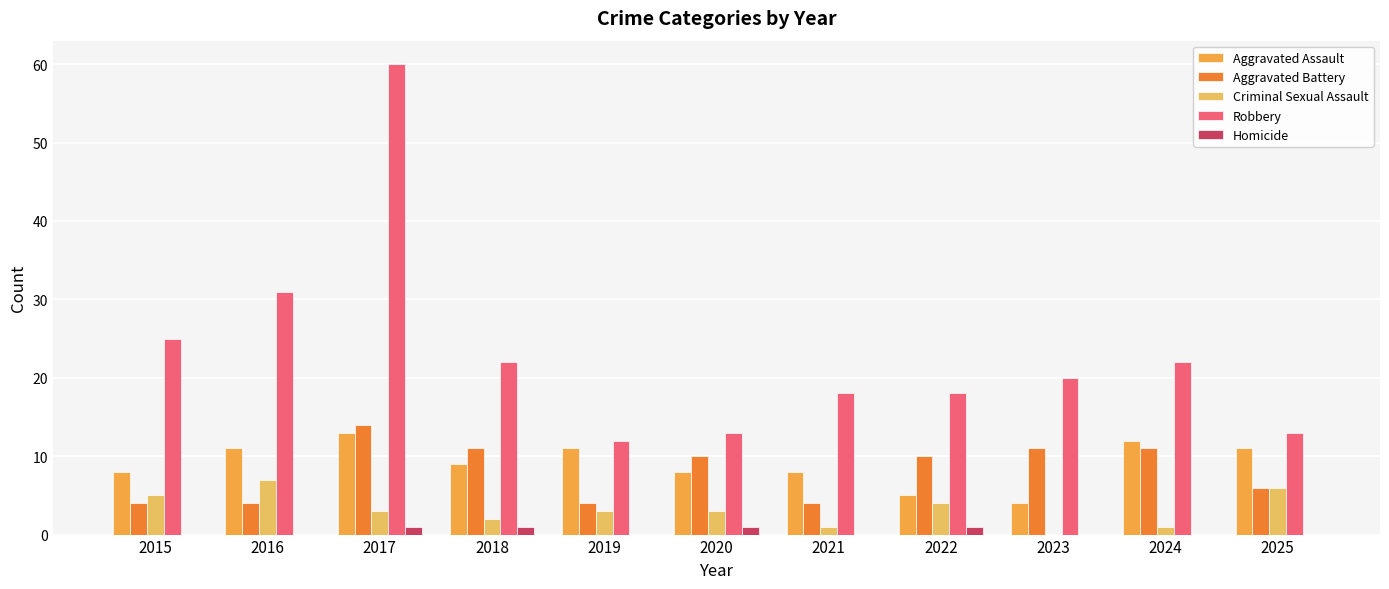

Count the number of categories in the chart.

11